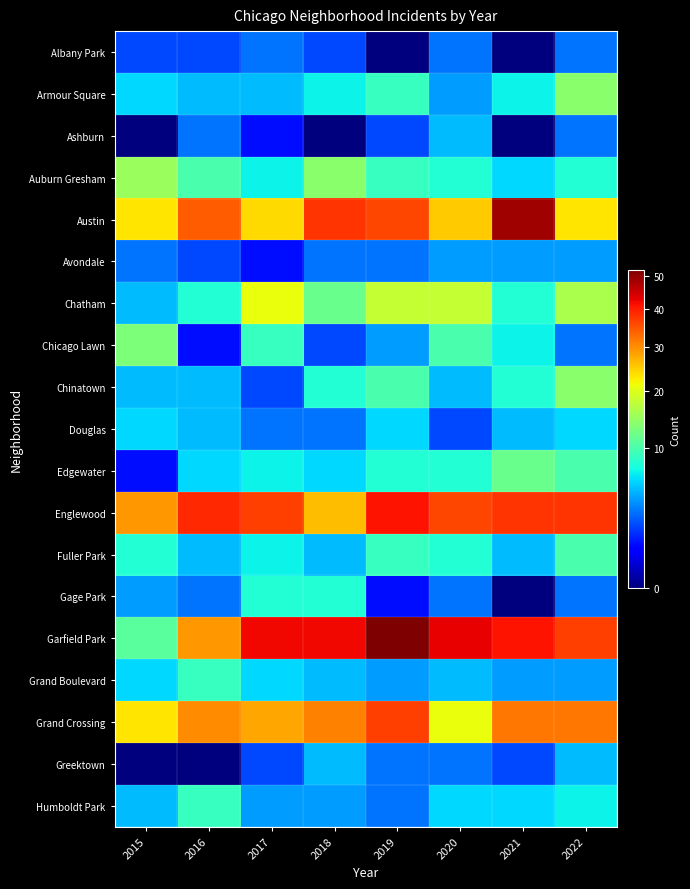

Which series has the widest spread of values?

Garfield Park